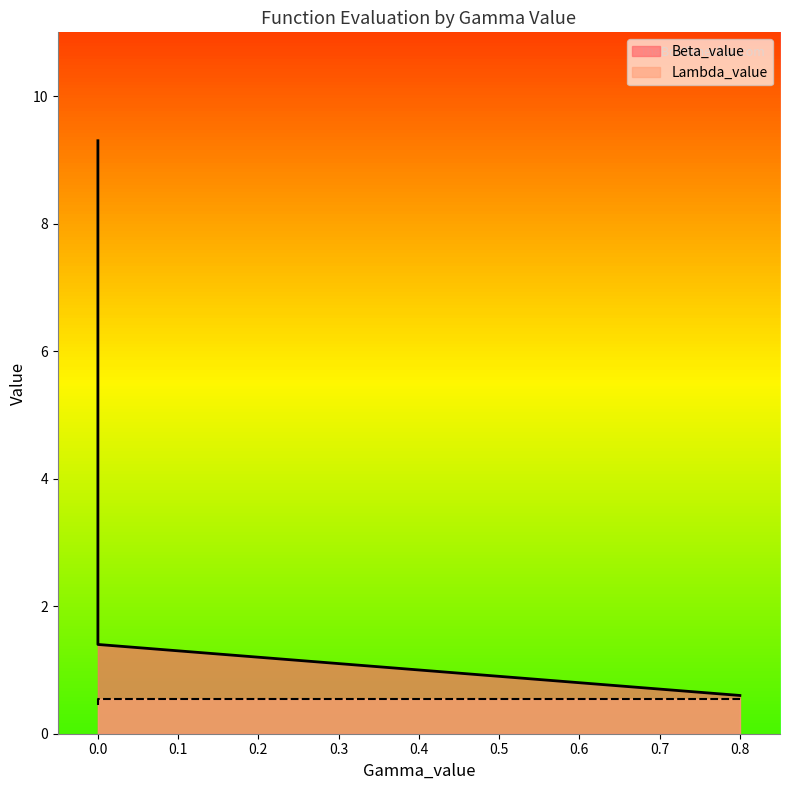

How many series are shown in this chart?

2